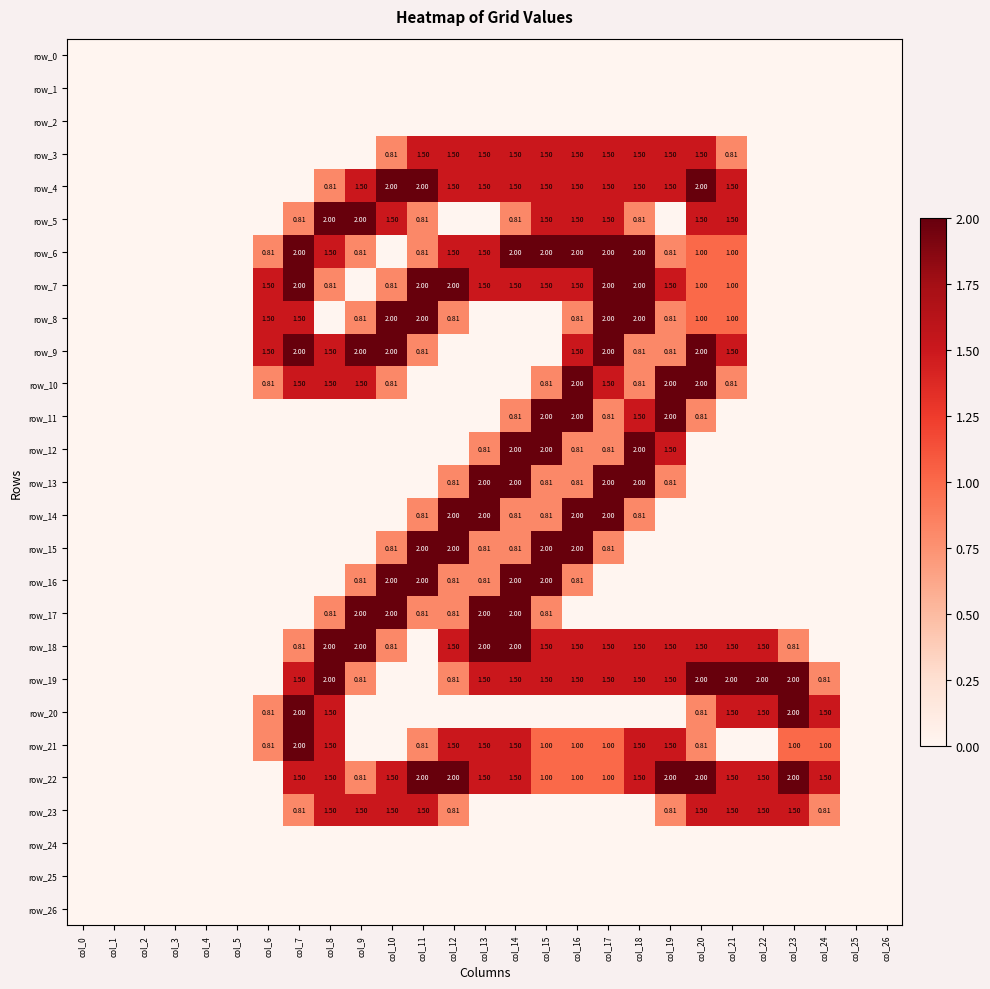

Reading left to right, extract all data points from this chart.

row_0: 0.0	0.0	0.0	0.0	0.0	0.0	0.0	0.0	0.0	0.0	0.0	0.0	0.0	0.0	0.0	0.0	0.0	0.0	0.0	0.0	0.0	0.0	0.0	0.0	0.0	0.0	0.0
row_1: 0.0	0.0	0.0	0.0	0.0	0.0	0.0	0.0	0.0	0.0	0.0	0.0	0.0	0.0	0.0	0.0	0.0	0.0	0.0	0.0	0.0	0.0	0.0	0.0	0.0	0.0	0.0
row_2: 0.0	0.0	0.0	0.0	0.0	0.0	0.0	0.0	0.0	0.0	0.0	0.0	0.0	0.0	0.0	0.0	0.0	0.0	0.0	0.0	0.0	0.0	0.0	0.0	0.0	0.0	0.0
row_3: 0.0	0.0	0.0	0.0	0.0	0.0	0.0	0.0	0.0	0.0	0.8	1.5	1.5	1.5	1.5	1.5	1.5	1.5	1.5	1.5	1.5	0.8	0.0	0.0	0.0	0.0	0.0
row_4: 0.0	0.0	0.0	0.0	0.0	0.0	0.0	0.0	0.8	1.5	2.0	2.0	1.5	1.5	1.5	1.5	1.5	1.5	1.5	1.5	2.0	1.5	0.0	0.0	0.0	0.0	0.0
row_5: 0.0	0.0	0.0	0.0	0.0	0.0	0.0	0.8	2.0	2.0	1.5	0.8	0.0	0.0	0.8	1.5	1.5	1.5	0.8	0.0	1.5	1.5	0.0	0.0	0.0	0.0	0.0
row_6: 0.0	0.0	0.0	0.0	0.0	0.0	0.8	2.0	1.5	0.8	0.0	0.8	1.5	1.5	2.0	2.0	2.0	2.0	2.0	0.8	1.0	1.0	0.0	0.0	0.0	0.0	0.0
row_7: 0.0	0.0	0.0	0.0	0.0	0.0	1.5	2.0	0.8	0.0	0.8	2.0	2.0	1.5	1.5	1.5	1.5	2.0	2.0	1.5	1.0	1.0	0.0	0.0	0.0	0.0	0.0
row_8: 0.0	0.0	0.0	0.0	0.0	0.0	1.5	1.5	0.0	0.8	2.0	2.0	0.8	0.0	0.0	0.0	0.8	2.0	2.0	0.8	1.0	1.0	0.0	0.0	0.0	0.0	0.0
row_9: 0.0	0.0	0.0	0.0	0.0	0.0	1.5	2.0	1.5	2.0	2.0	0.8	0.0	0.0	0.0	0.0	1.5	2.0	0.8	0.8	2.0	1.5	0.0	0.0	0.0	0.0	0.0
row_10: 0.0	0.0	0.0	0.0	0.0	0.0	0.8	1.5	1.5	1.5	0.8	0.0	0.0	0.0	0.0	0.8	2.0	1.5	0.8	2.0	2.0	0.8	0.0	0.0	0.0	0.0	0.0
row_11: 0.0	0.0	0.0	0.0	0.0	0.0	0.0	0.0	0.0	0.0	0.0	0.0	0.0	0.0	0.8	2.0	2.0	0.8	1.5	2.0	0.8	0.0	0.0	0.0	0.0	0.0	0.0
row_12: 0.0	0.0	0.0	0.0	0.0	0.0	0.0	0.0	0.0	0.0	0.0	0.0	0.0	0.8	2.0	2.0	0.8	0.8	2.0	1.5	0.0	0.0	0.0	0.0	0.0	0.0	0.0
row_13: 0.0	0.0	0.0	0.0	0.0	0.0	0.0	0.0	0.0	0.0	0.0	0.0	0.8	2.0	2.0	0.8	0.8	2.0	2.0	0.8	0.0	0.0	0.0	0.0	0.0	0.0	0.0
row_14: 0.0	0.0	0.0	0.0	0.0	0.0	0.0	0.0	0.0	0.0	0.0	0.8	2.0	2.0	0.8	0.8	2.0	2.0	0.8	0.0	0.0	0.0	0.0	0.0	0.0	0.0	0.0
row_15: 0.0	0.0	0.0	0.0	0.0	0.0	0.0	0.0	0.0	0.0	0.8	2.0	2.0	0.8	0.8	2.0	2.0	0.8	0.0	0.0	0.0	0.0	0.0	0.0	0.0	0.0	0.0
row_16: 0.0	0.0	0.0	0.0	0.0	0.0	0.0	0.0	0.0	0.8	2.0	2.0	0.8	0.8	2.0	2.0	0.8	0.0	0.0	0.0	0.0	0.0	0.0	0.0	0.0	0.0	0.0
row_17: 0.0	0.0	0.0	0.0	0.0	0.0	0.0	0.0	0.8	2.0	2.0	0.8	0.8	2.0	2.0	0.8	0.0	0.0	0.0	0.0	0.0	0.0	0.0	0.0	0.0	0.0	0.0
row_18: 0.0	0.0	0.0	0.0	0.0	0.0	0.0	0.8	2.0	2.0	0.8	0.0	1.5	2.0	2.0	1.5	1.5	1.5	1.5	1.5	1.5	1.5	1.5	0.8	0.0	0.0	0.0
row_19: 0.0	0.0	0.0	0.0	0.0	0.0	0.0	1.5	2.0	0.8	0.0	0.0	0.8	1.5	1.5	1.5	1.5	1.5	1.5	1.5	2.0	2.0	2.0	2.0	0.8	0.0	0.0
row_20: 0.0	0.0	0.0	0.0	0.0	0.0	0.8	2.0	1.5	0.0	0.0	0.0	0.0	0.0	0.0	0.0	0.0	0.0	0.0	0.0	0.8	1.5	1.5	2.0	1.5	0.0	0.0
row_21: 0.0	0.0	0.0	0.0	0.0	0.0	0.8	2.0	1.5	0.0	0.0	0.8	1.5	1.5	1.5	1.0	1.0	1.0	1.5	1.5	0.8	0.0	0.0	1.0	1.0	0.0	0.0
row_22: 0.0	0.0	0.0	0.0	0.0	0.0	0.0	1.5	1.5	0.8	1.5	2.0	2.0	1.5	1.5	1.0	1.0	1.0	1.5	2.0	2.0	1.5	1.5	2.0	1.5	0.0	0.0
row_23: 0.0	0.0	0.0	0.0	0.0	0.0	0.0	0.8	1.5	1.5	1.5	1.5	0.8	0.0	0.0	0.0	0.0	0.0	0.0	0.8	1.5	1.5	1.5	1.5	0.8	0.0	0.0
row_24: 0.0	0.0	0.0	0.0	0.0	0.0	0.0	0.0	0.0	0.0	0.0	0.0	0.0	0.0	0.0	0.0	0.0	0.0	0.0	0.0	0.0	0.0	0.0	0.0	0.0	0.0	0.0
row_25: 0.0	0.0	0.0	0.0	0.0	0.0	0.0	0.0	0.0	0.0	0.0	0.0	0.0	0.0	0.0	0.0	0.0	0.0	0.0	0.0	0.0	0.0	0.0	0.0	0.0	0.0	0.0
row_26: 0.0	0.0	0.0	0.0	0.0	0.0	0.0	0.0	0.0	0.0	0.0	0.0	0.0	0.0	0.0	0.0	0.0	0.0	0.0	0.0	0.0	0.0	0.0	0.0	0.0	0.0	0.0